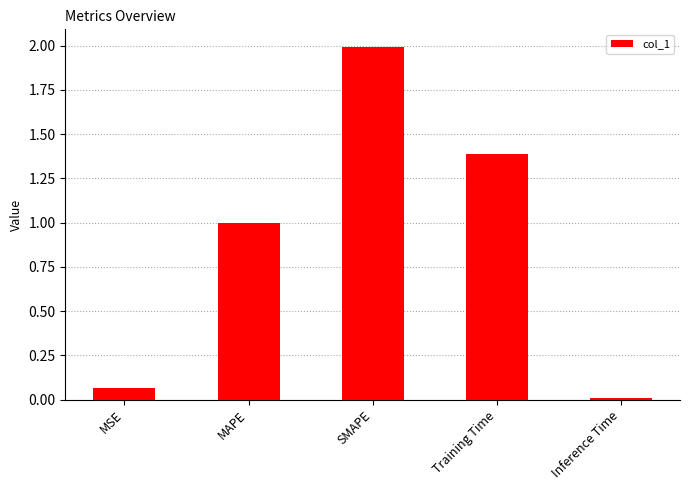

What is the value of the 3rd bar from the left?

2.0